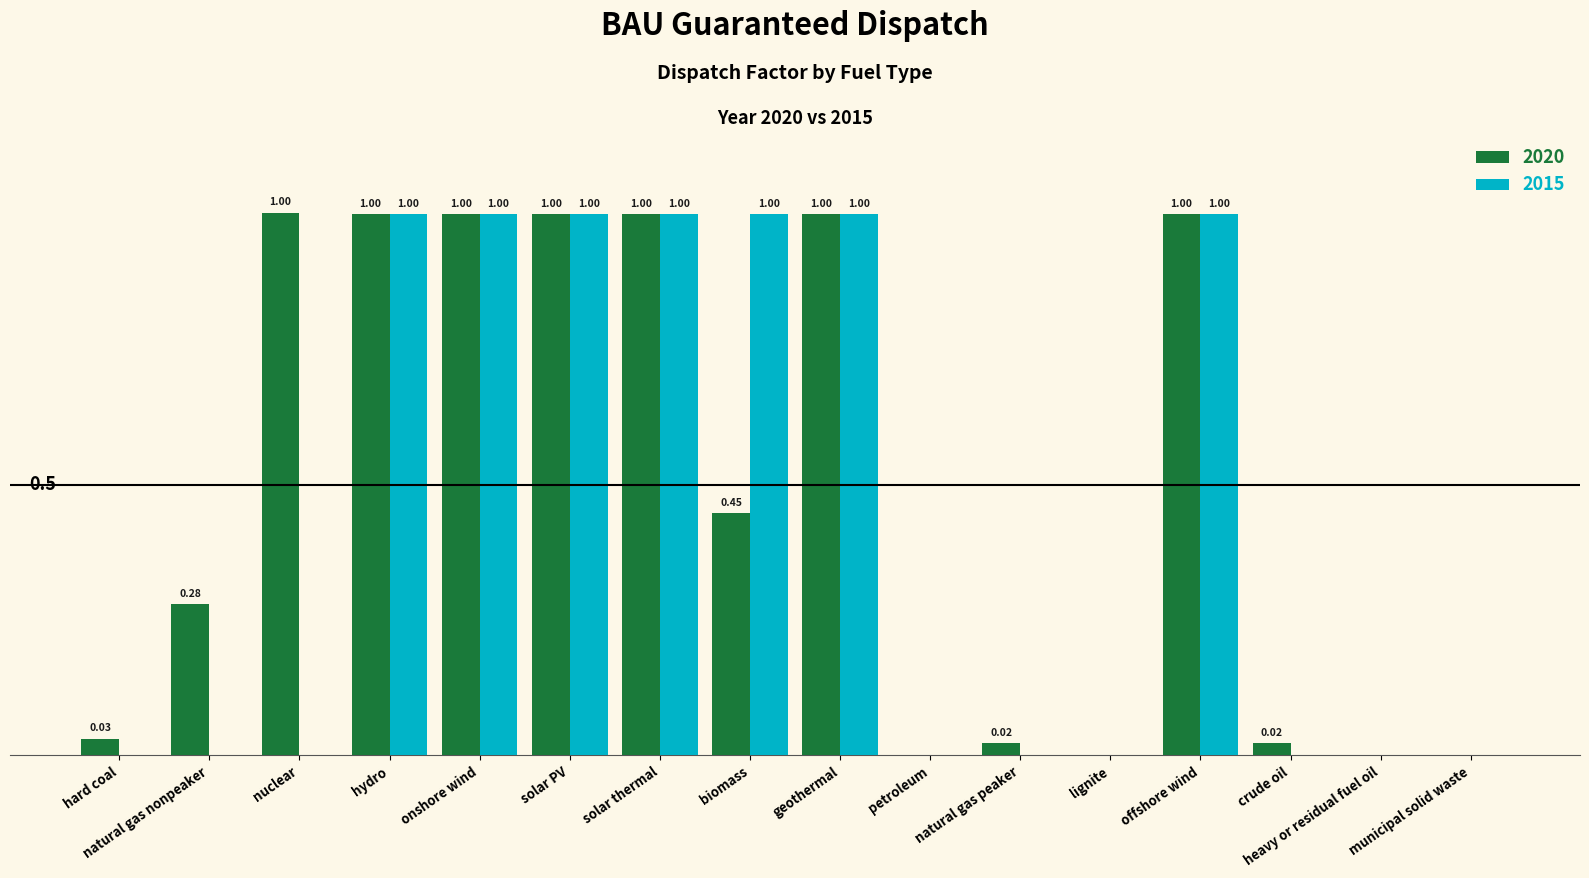

Is the value of 2015 at biomass greater than the value of 2020 at petroleum?

Yes